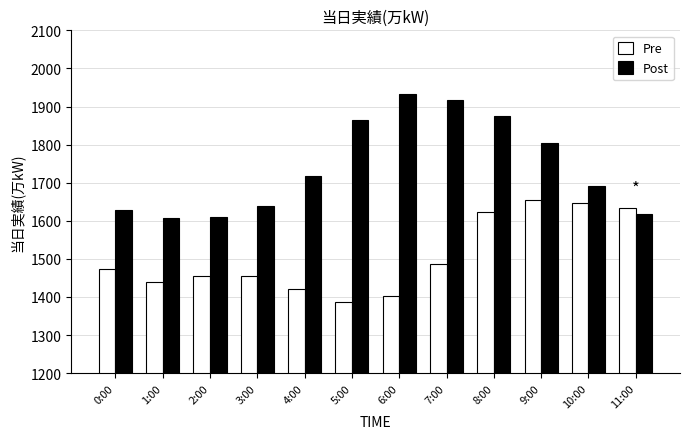

List the series in order of their overall mean, highest first.

Post, Pre